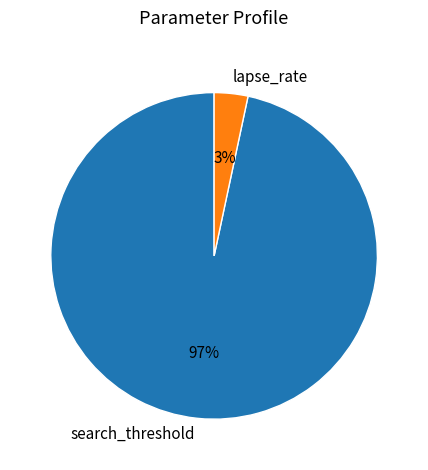

Rank the categories by value from highest to lowest.

search_threshold, lapse_rate